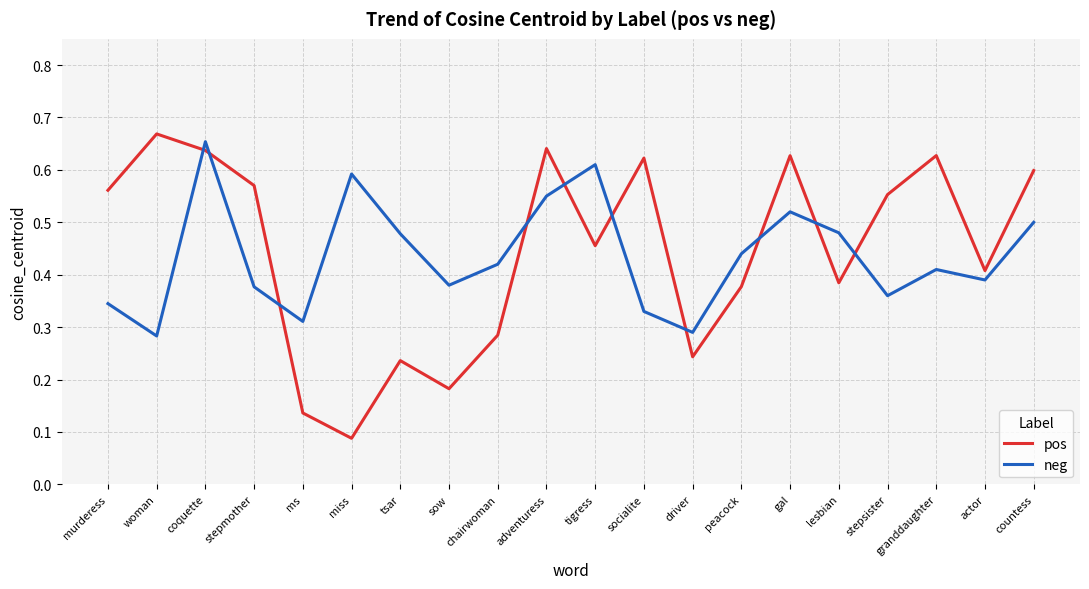

Which category has the lowest value in the pos series?

miss